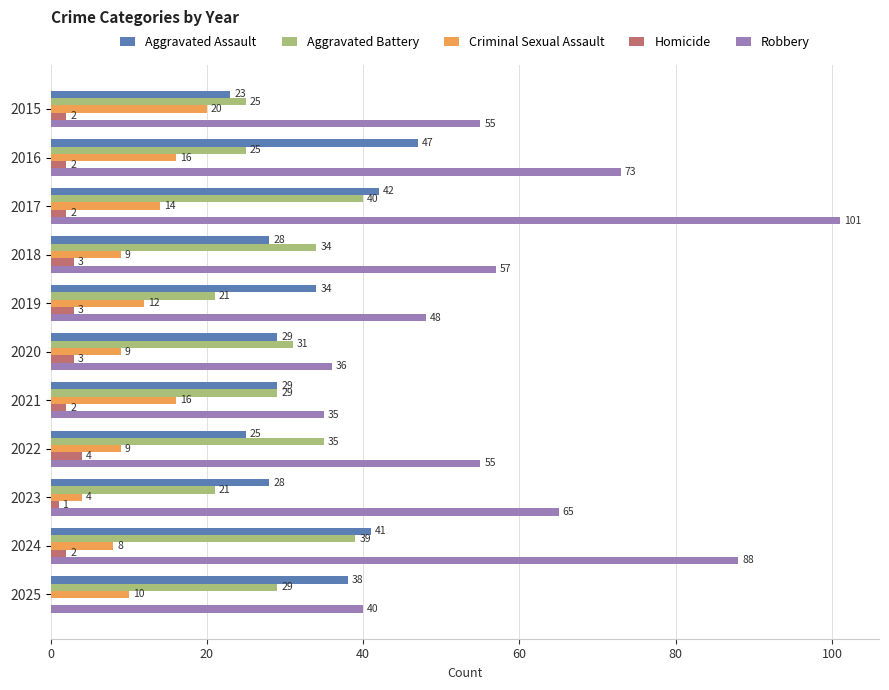

What is the sum of all Criminal Sexual Assault values?

127